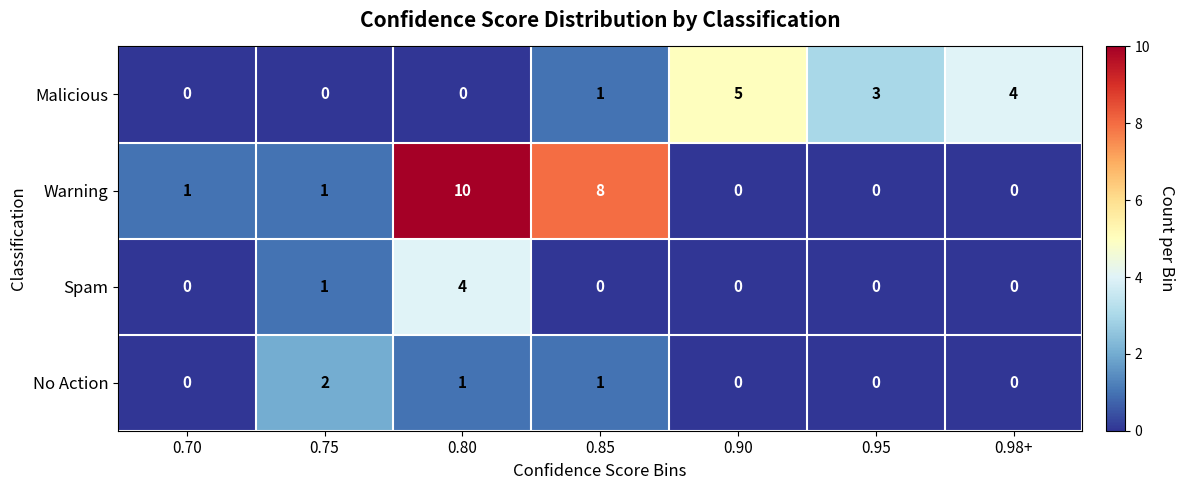

Rank the series by their maximum value, from highest to lowest.

Warning, Malicious, Spam, No Action